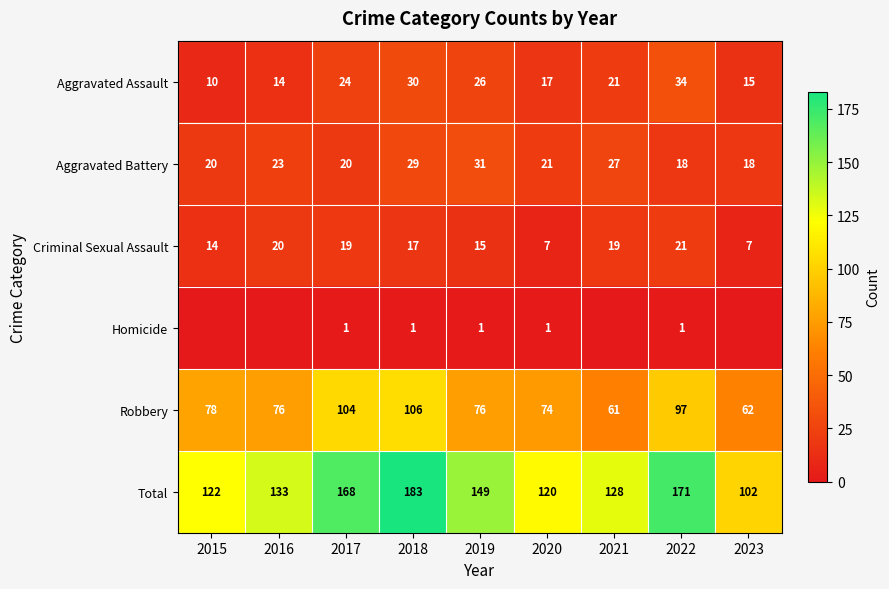

What is the average value of the Criminal Sexual Assault series?

15